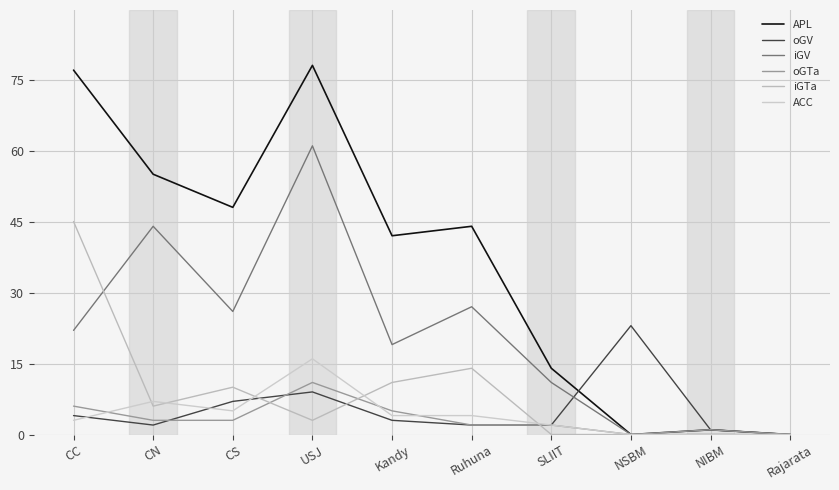

What is the average value of the oGTa series?

3